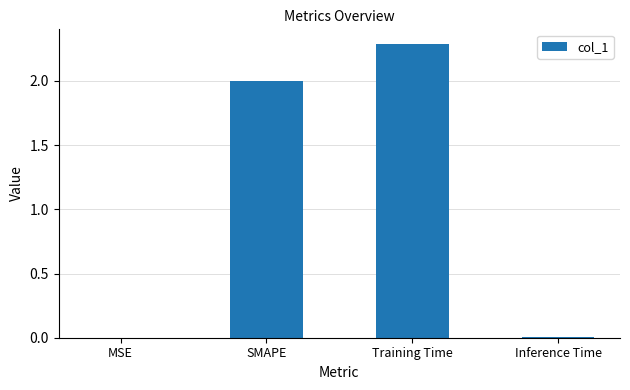

Is it true that the value at Training Time is 2.3?

True